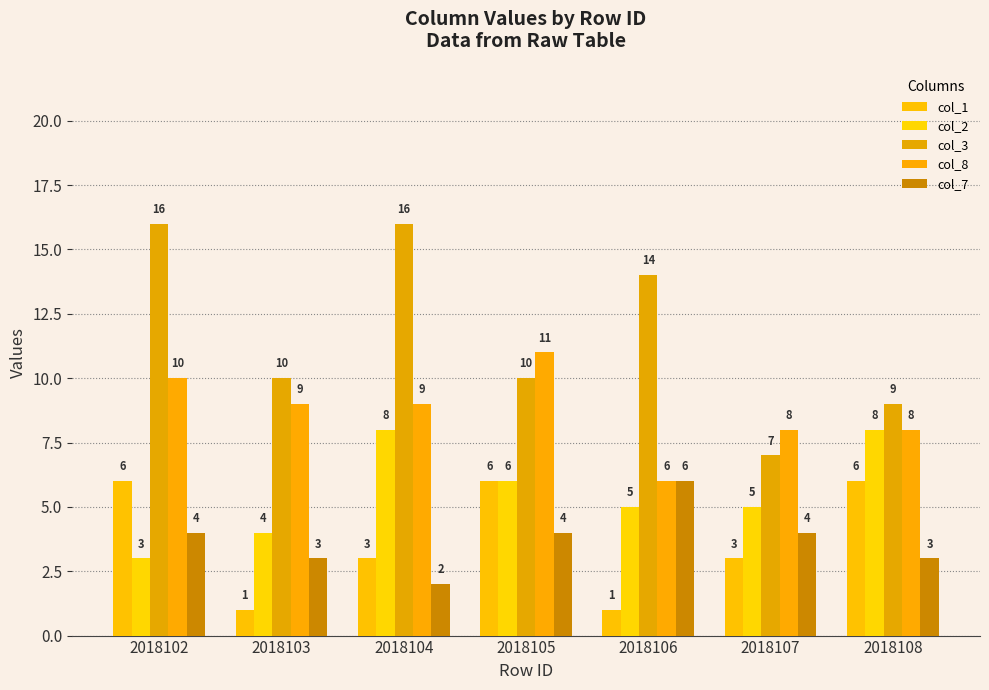

Reading left to right, extract all data points from this chart.

col_1: 6	1	3	6	1	3	6
col_2: 3	4	8	6	5	5	8
col_3: 16	10	16	10	14	7	9
col_8: 10	9	9	11	6	8	8
col_7: 4	3	2	4	6	4	3